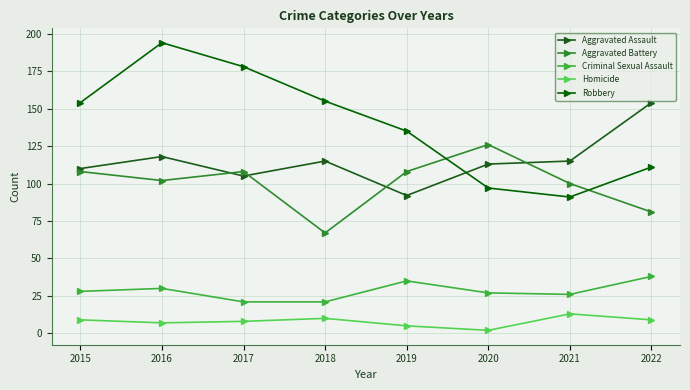

True or false: Criminal Sexual Assault and Homicide intersect in this chart.

False